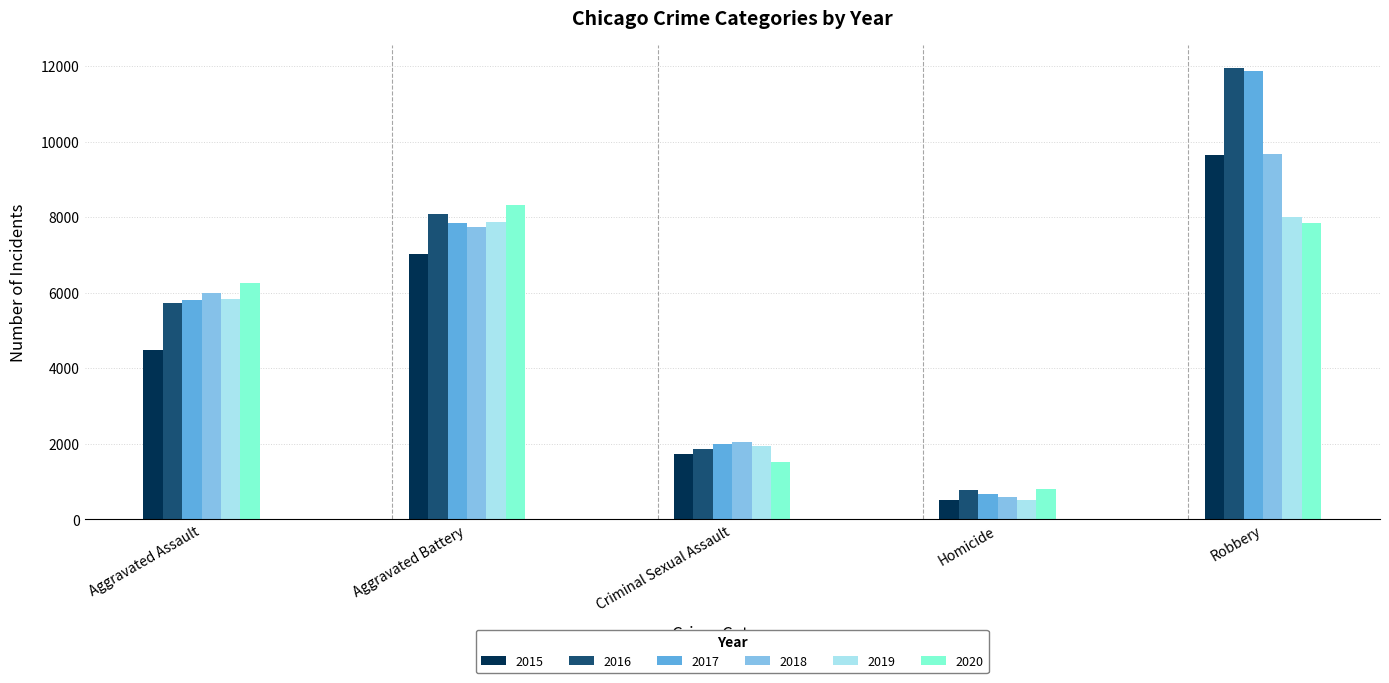

What is the highest value of the 2018 series?

9681